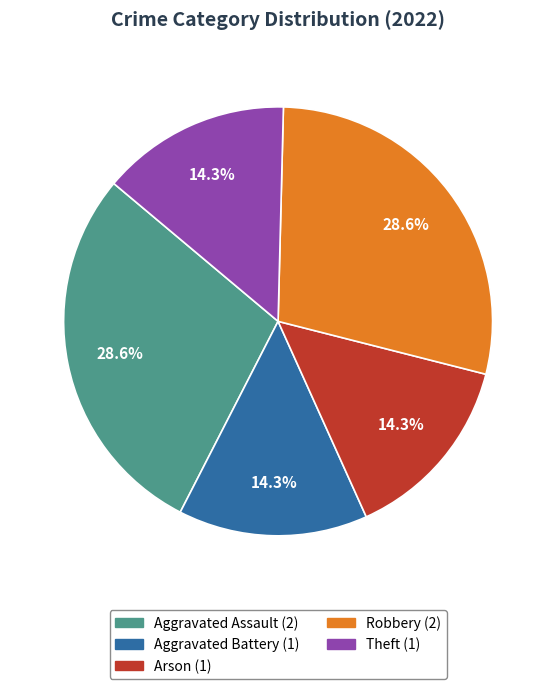

The Theft slice represents 14% of the pie. True or false?

True